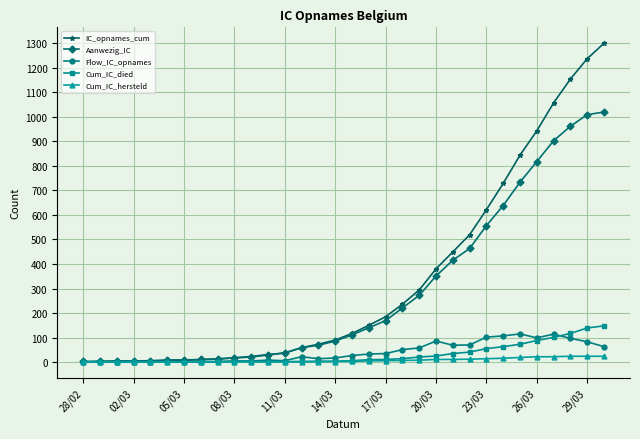

What is the highest value of the IC_opnames_cum series?

1299